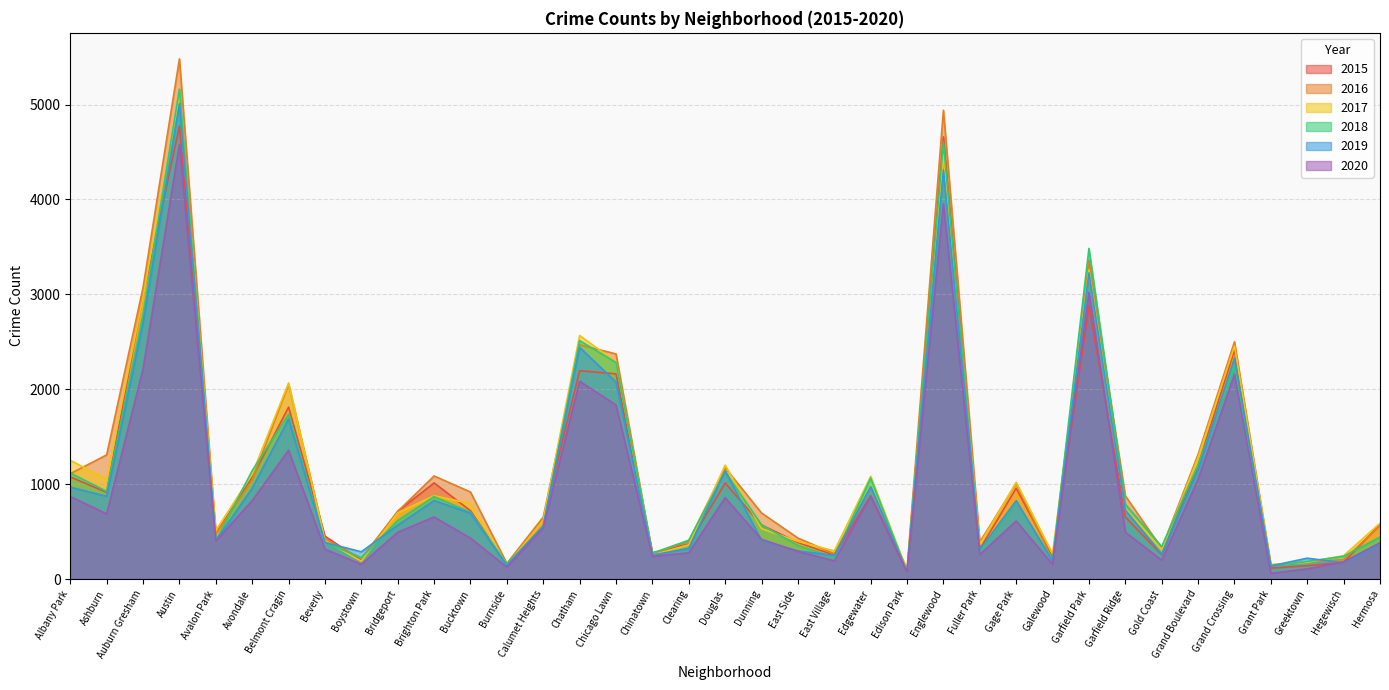

What is the value of the 2015 point at the 35th from the left?

140